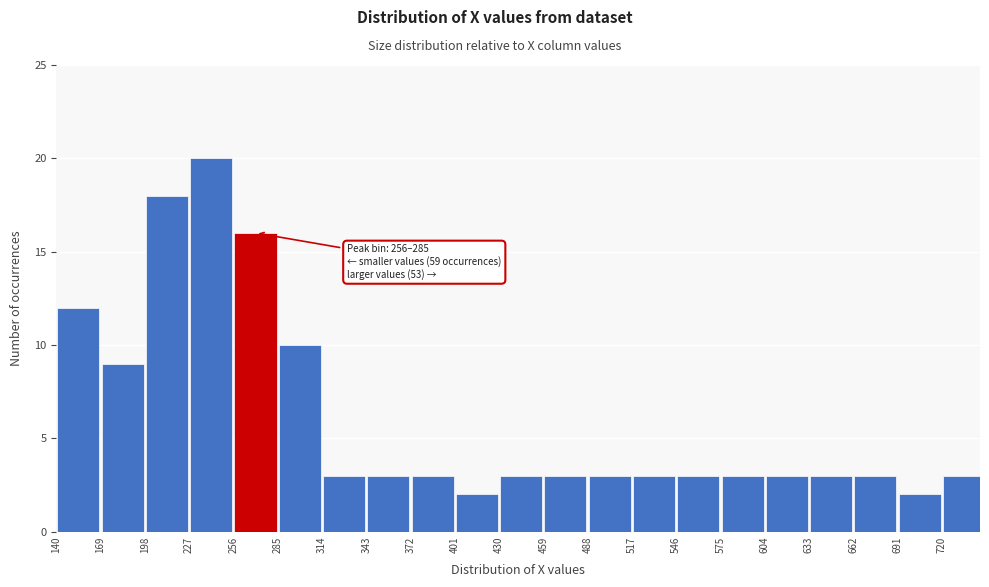

Over which range of the x-axis is the bar tallest?

227 to 256